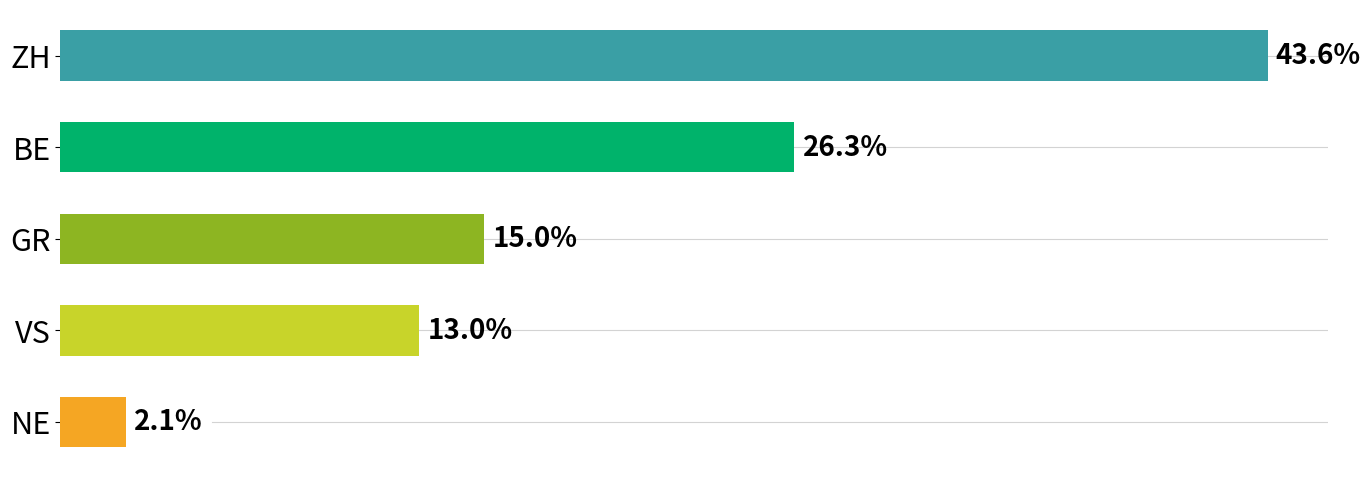

Does the chart contain any negative values?

No